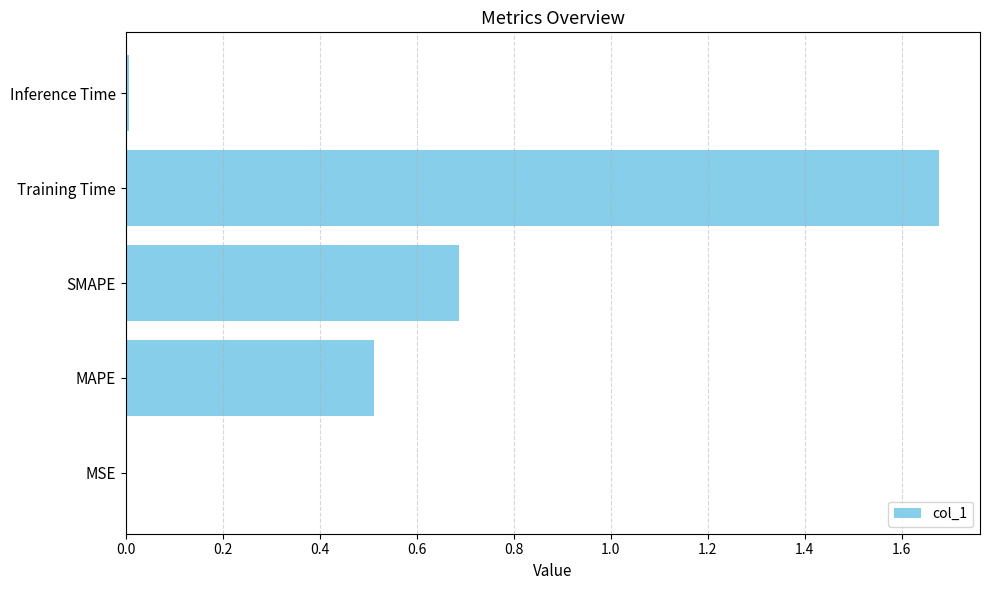

Between MSE and MAPE, which is larger?

MAPE